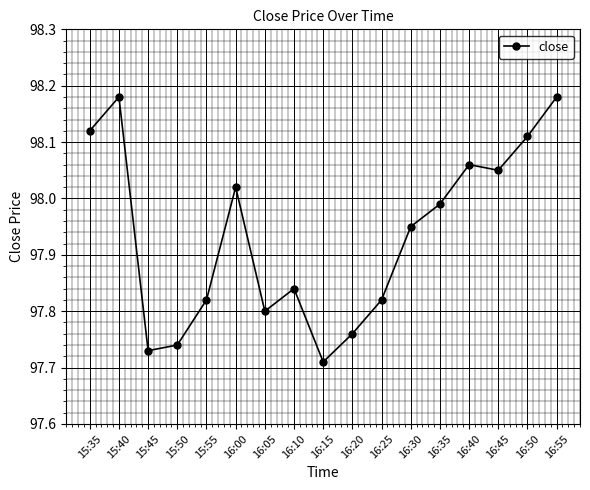

What is the sum of the values at 15:45 and 16:35?

195.7